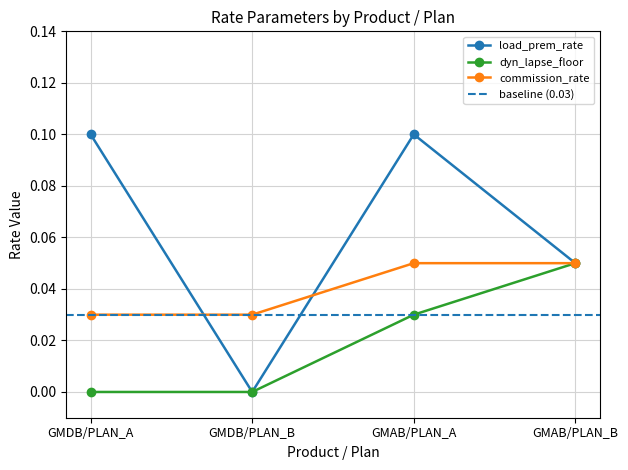

Reading left to right, list all the values displayed in this chart.

load_prem_rate: 0.1	0.0	0.1	0.1
dyn_lapse_floor: 0.0	0.0	0.0	0.1
commission_rate: 0.0	0.0	0.1	0.1